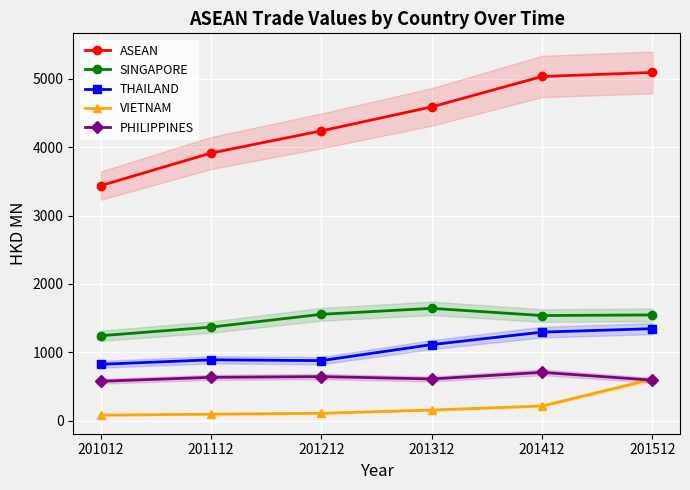

Does the chart display data point markers on the line(s)?

Yes